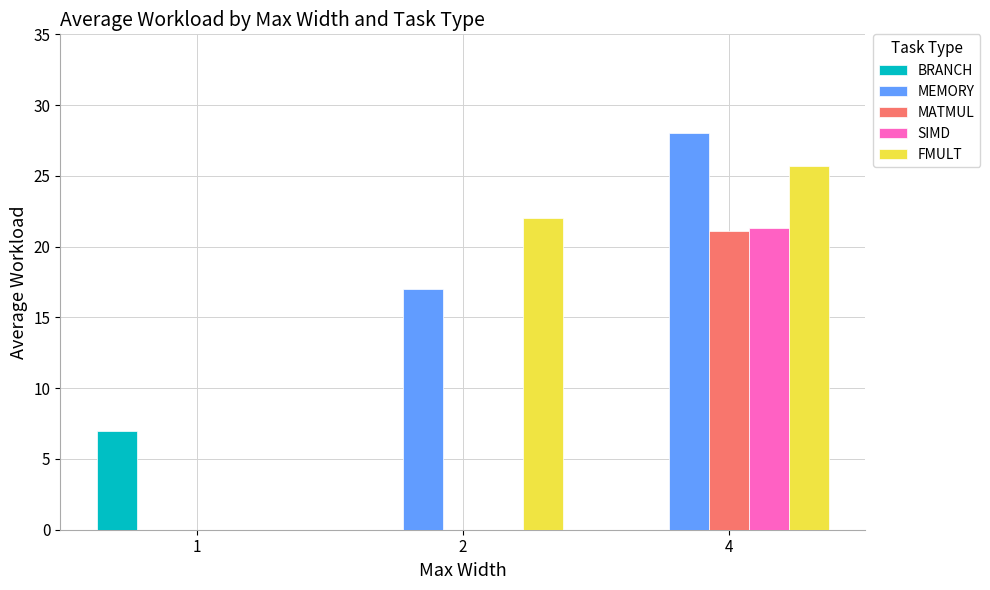

True or false: MATMUL has a value of 21.1 at 4.

True